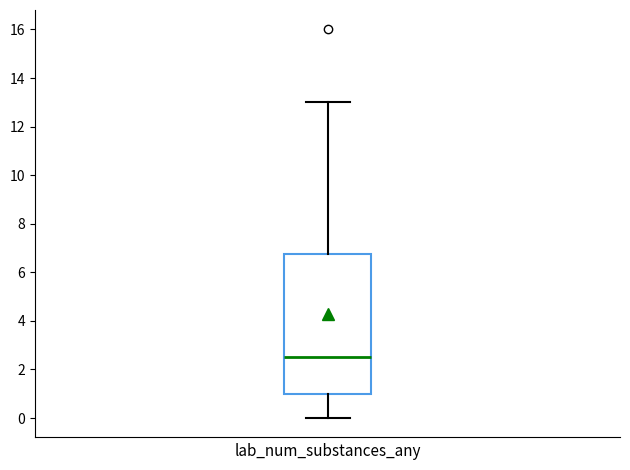

Transcribe this box plot: give where the median line is, the range the box spans, and where the two whiskers end, as read against the y-axis. The values are not printed on the chart, so give them approximately, as read against the axis.

median 2.6, box 1.0 to 6.8, whiskers 0.0 to 13.0